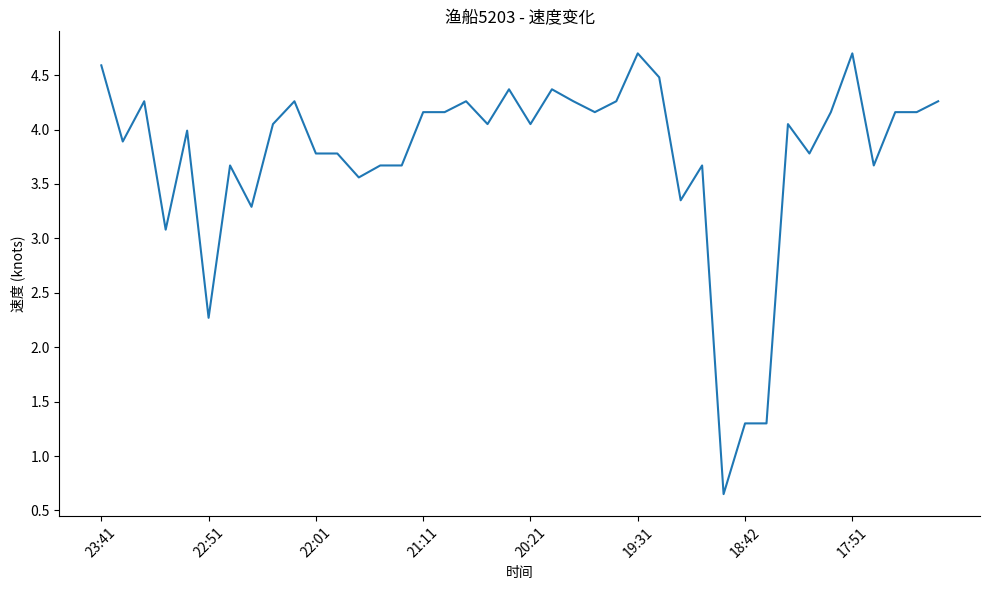

What is the maximum value shown in the chart?

4.7